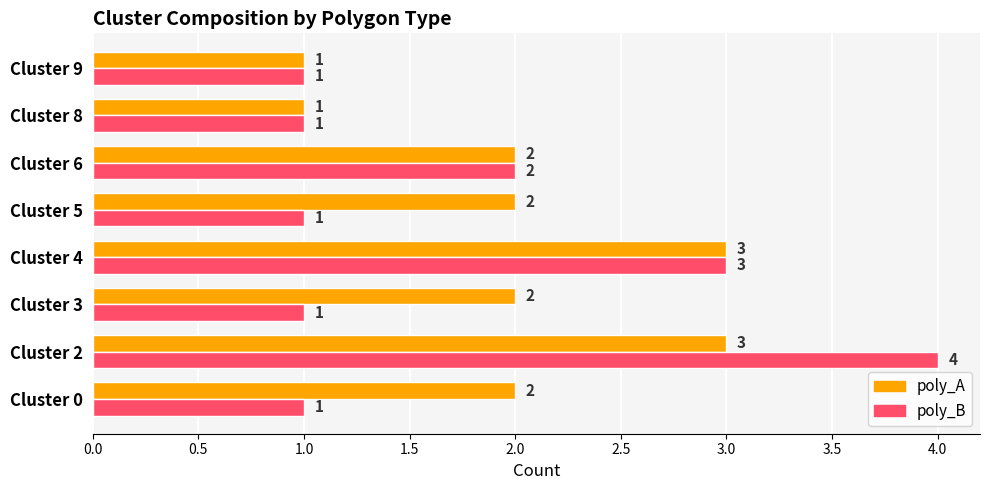

What is the sum of the poly_A values at Cluster 9 and Cluster 5?

3